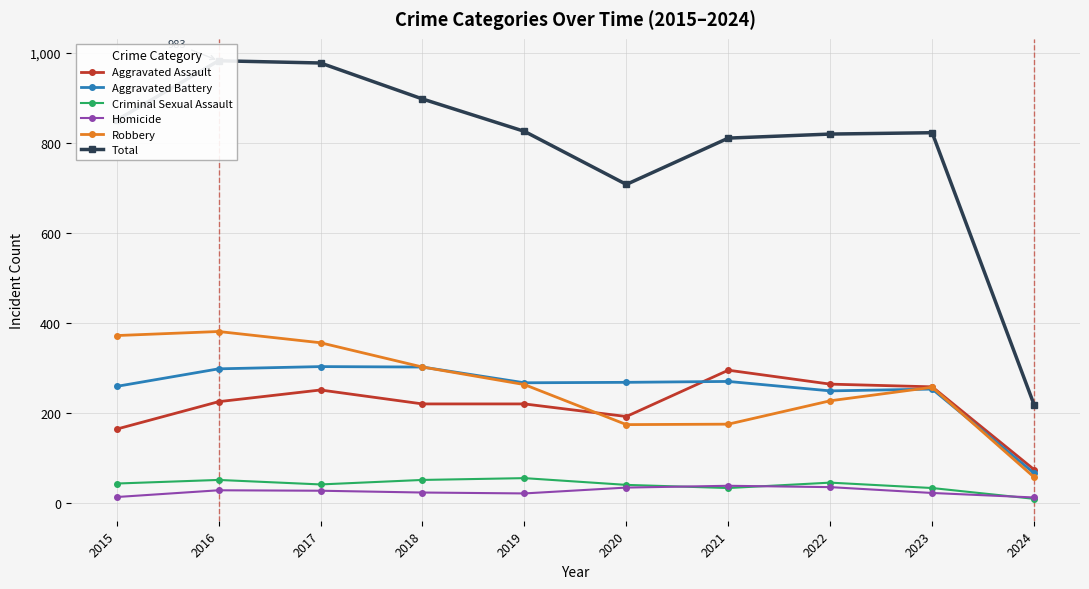

What is the average value of the Total series?

792